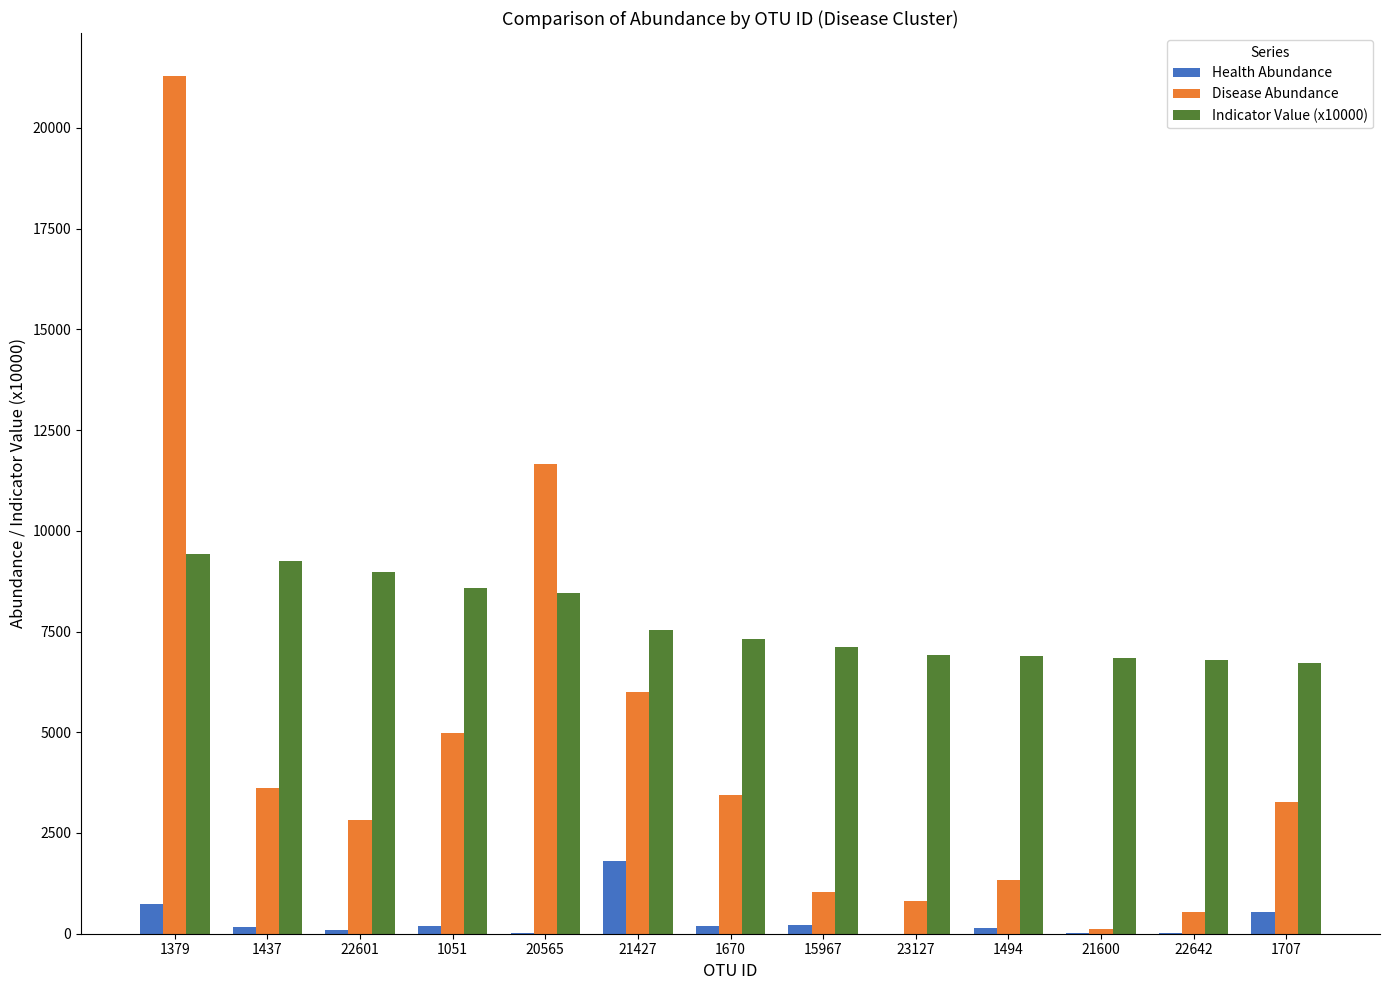

What is the average value of the Health Abundance series?

317